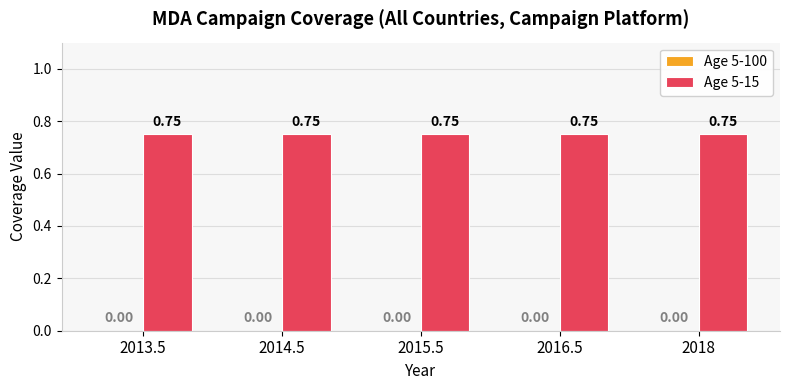

Which series has the largest range (max minus min)?

Age 5-100